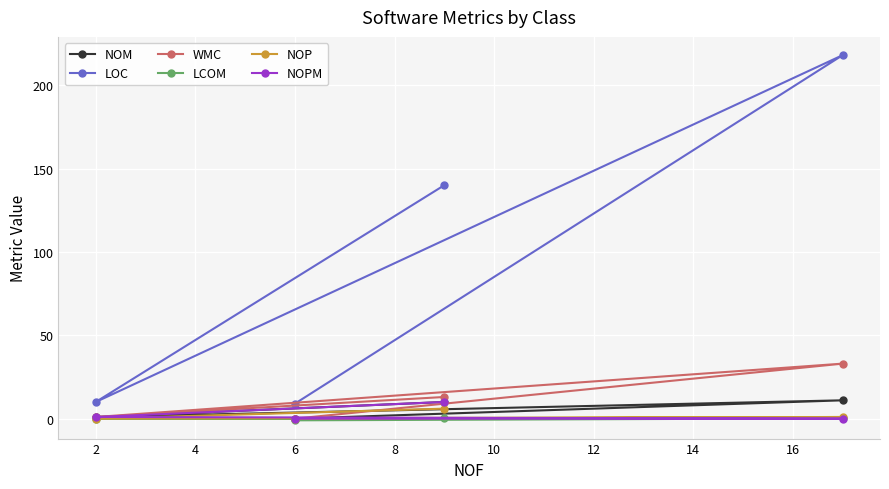

Which series has the largest total across all categories?

LOC